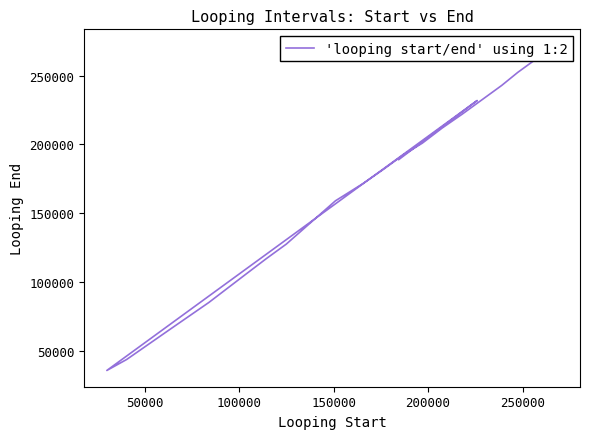

What is the average value?

168576